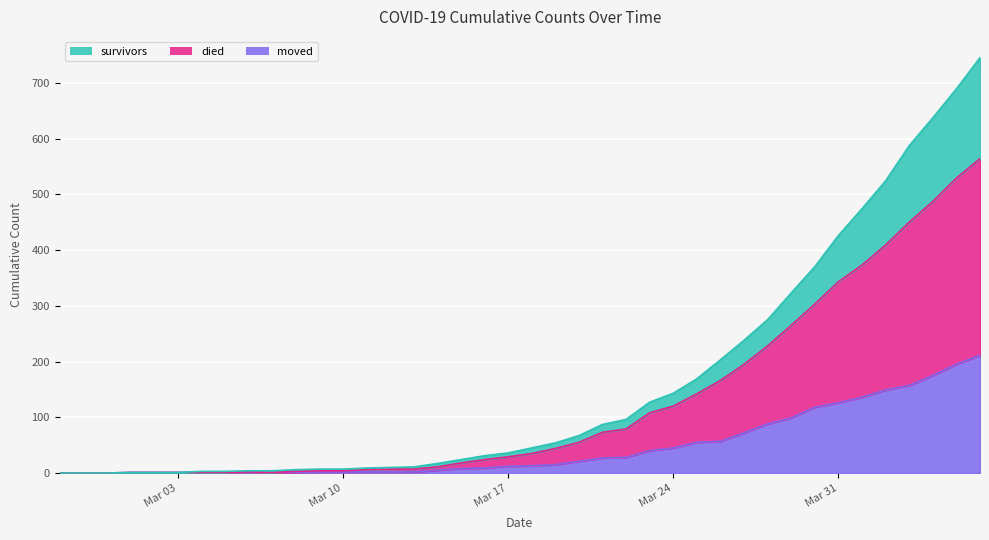

List the series in order of their peak value, highest first.

survivors, died, moved